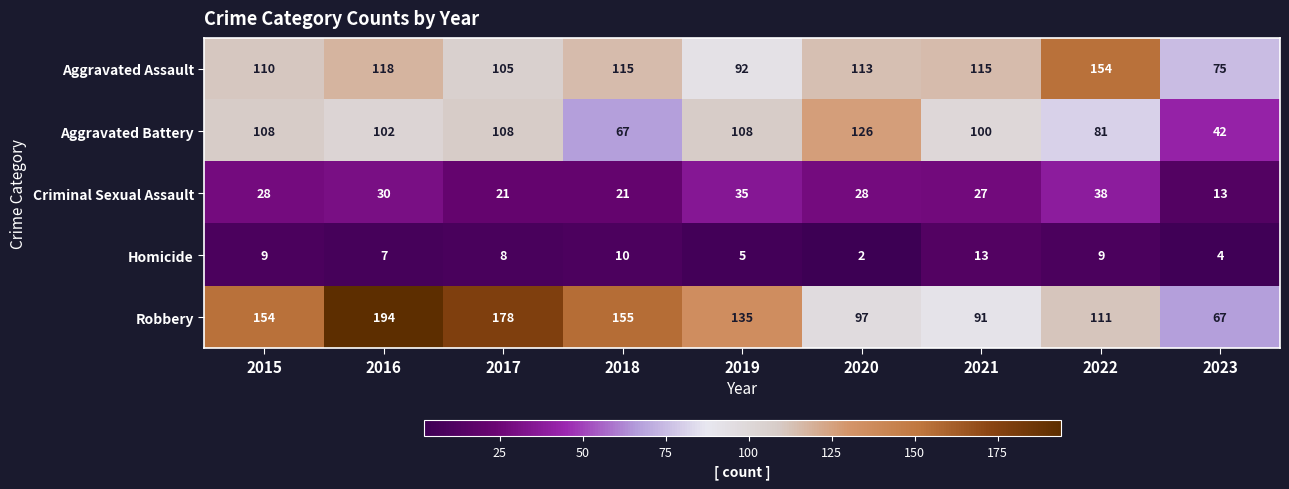

Rank the series by their maximum value, from lowest to highest.

Homicide, Criminal Sexual Assault, Aggravated Battery, Aggravated Assault, Robbery